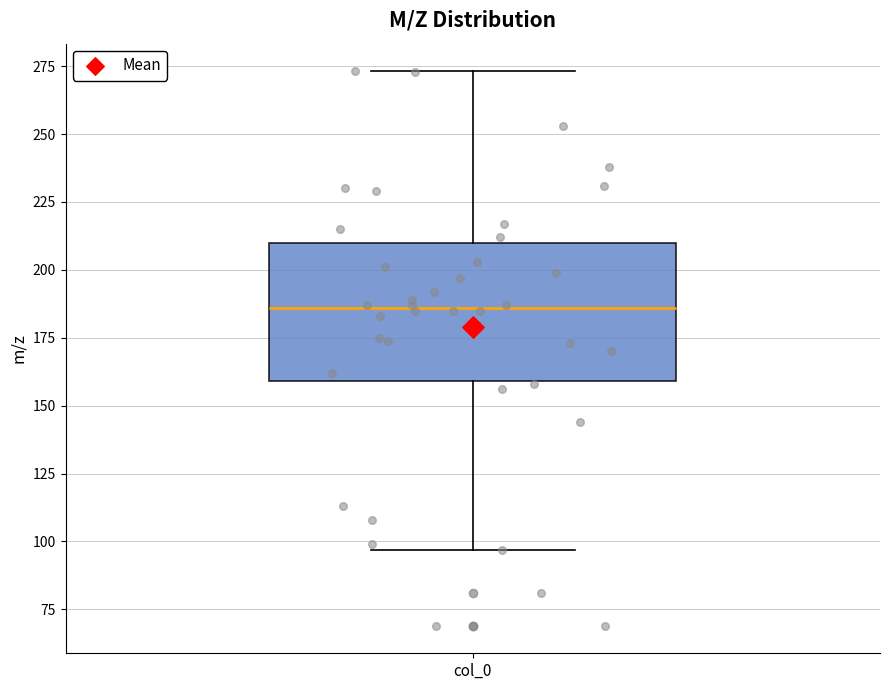

Read this box plot against the y-axis: the position of the median line, the range covered by the box, and the ends of both whiskers. The values are not printed on the chart, so give them approximately, as read against the axis.

median 185, box 160 to 210, whiskers 95 to 275